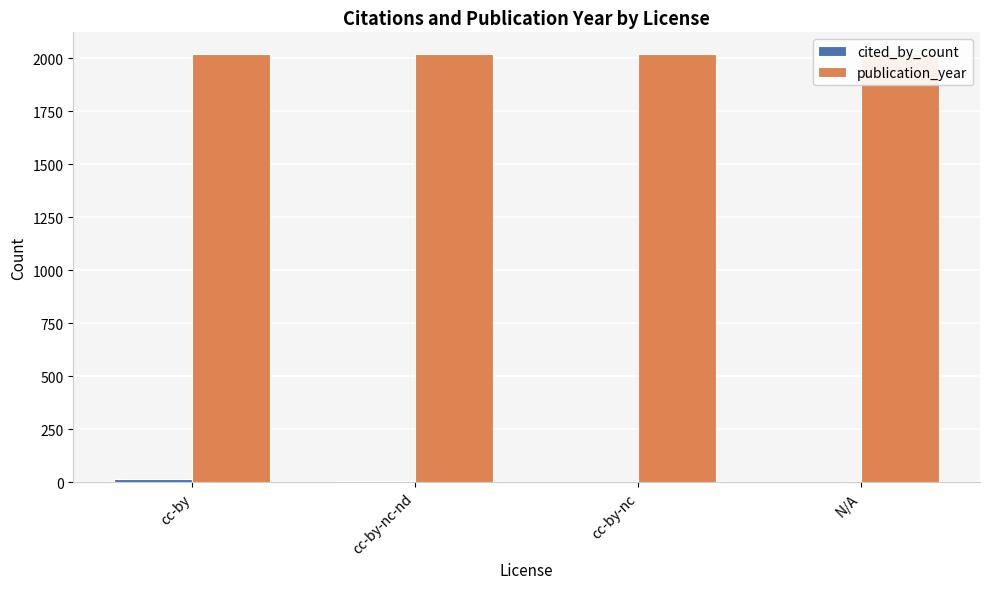

At which category does the chart reach its peak across all series?

cc-by